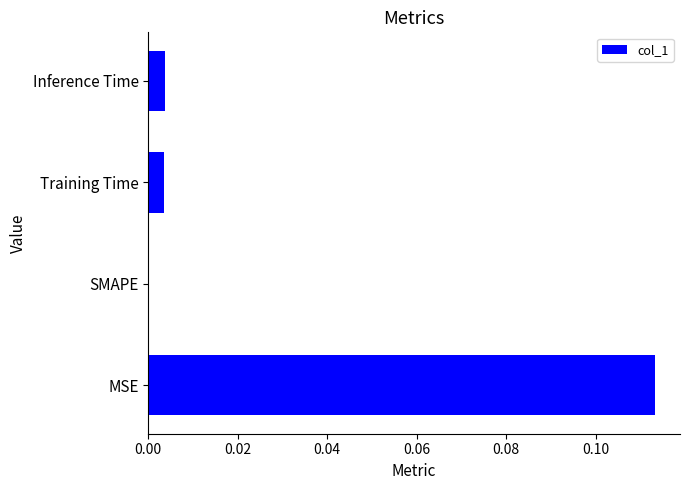

At which category does the chart reach its peak across all series?

MSE